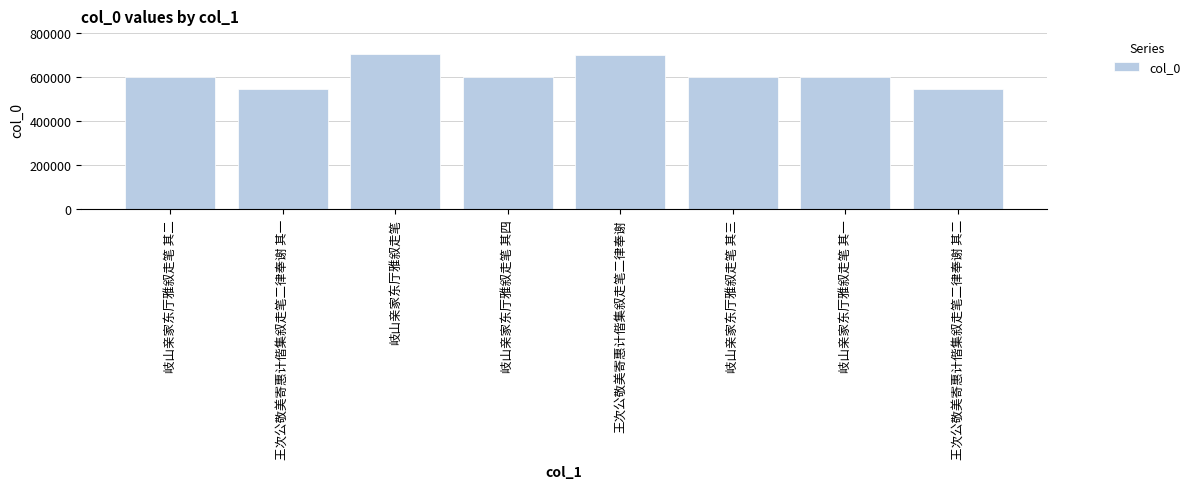

The chart shows a value of 392048 at 岐山亲家东厅雅叙走笔 其二. True or false?

False